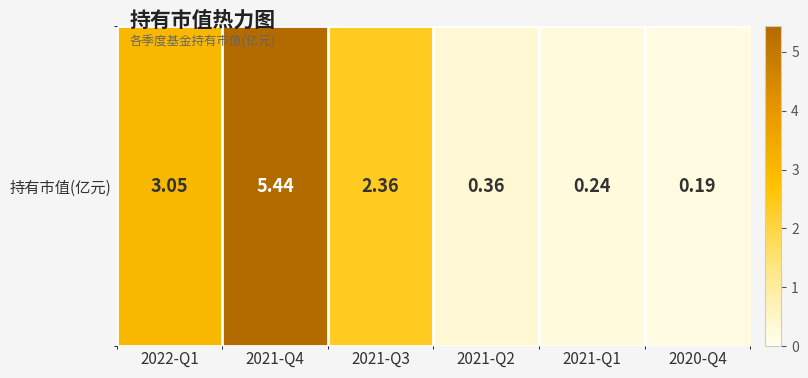

Reading right to left, list all the values displayed in this chart.

2020-Q4=0.2	2021-Q1=0.2	2021-Q2=0.4	2021-Q3=2.4	2021-Q4=5.4	2022-Q1=3.0